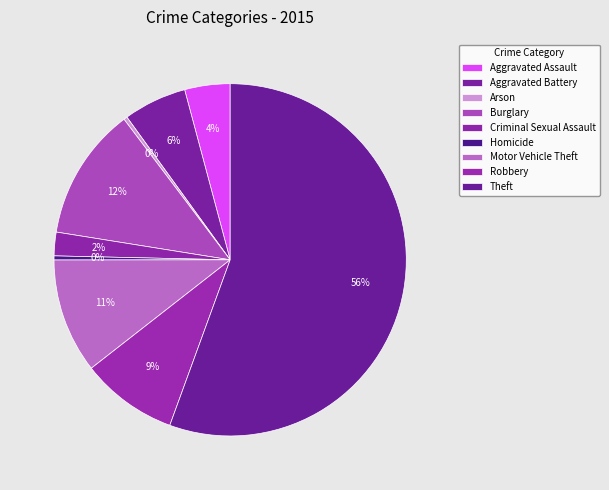

What is the change in value from Aggravated Battery to Arson?

-986